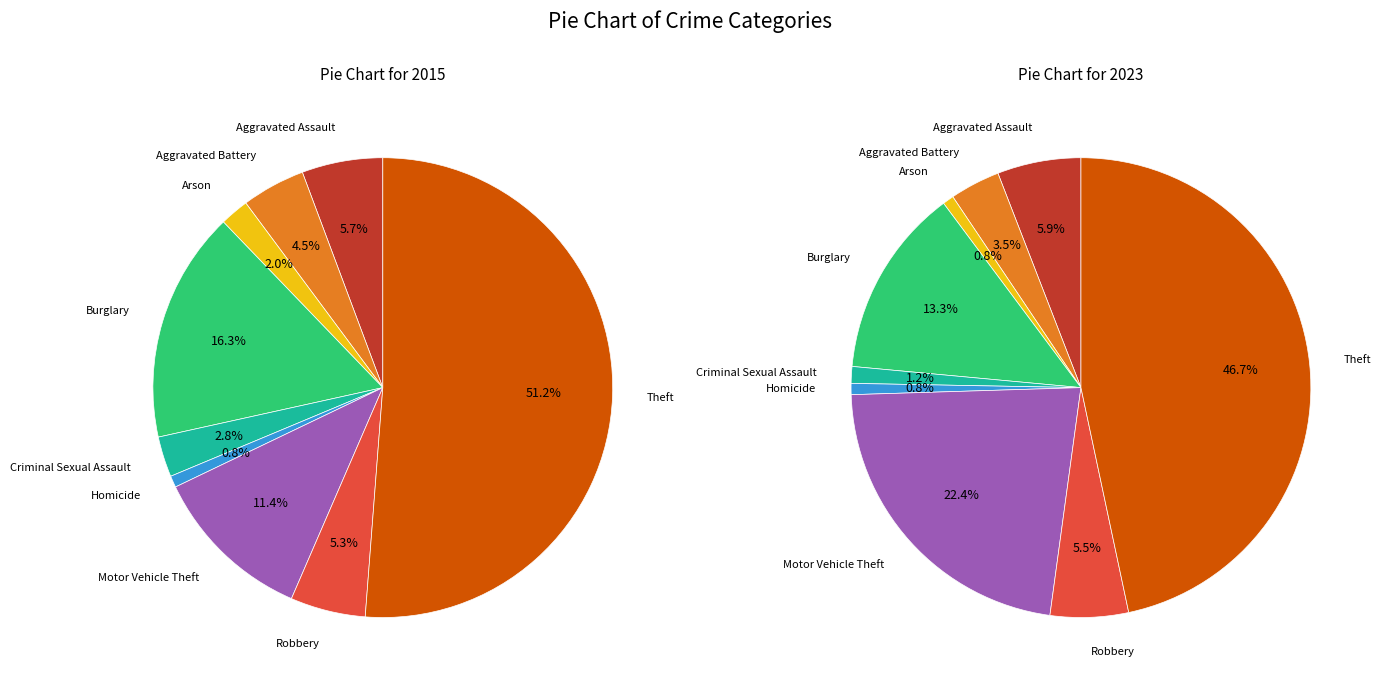

At Criminal Sexual Assault, list the series in order from smallest to largest.

2023, 2015